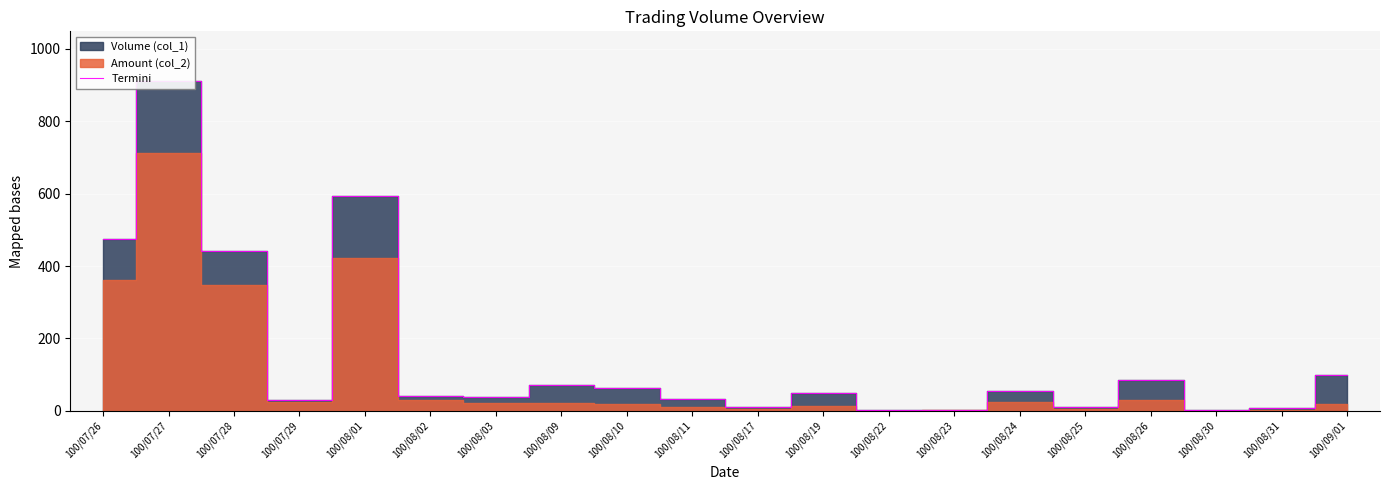

Reading left to right, what are all the values shown in this chart?

476	912	441	31	594	40	37	70	62	32	10	50	1	2	55	10	84	2	7	99